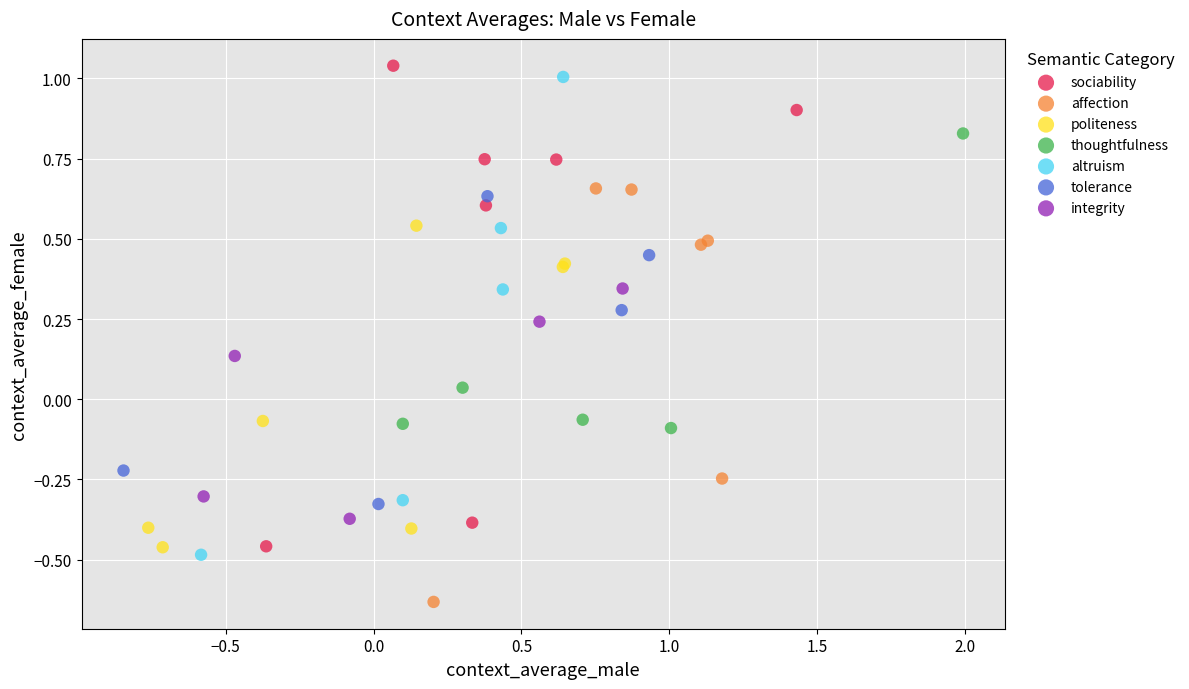

Which series contains the lowest Y value?

affection